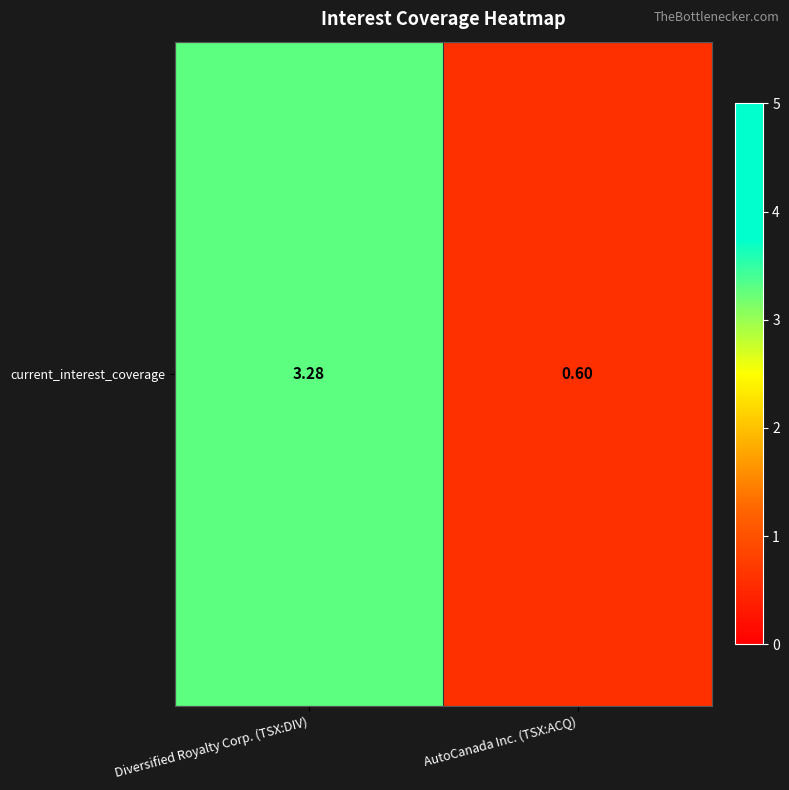

At which label is the value closest to 1?

AutoCanada Inc. (TSX:ACQ)